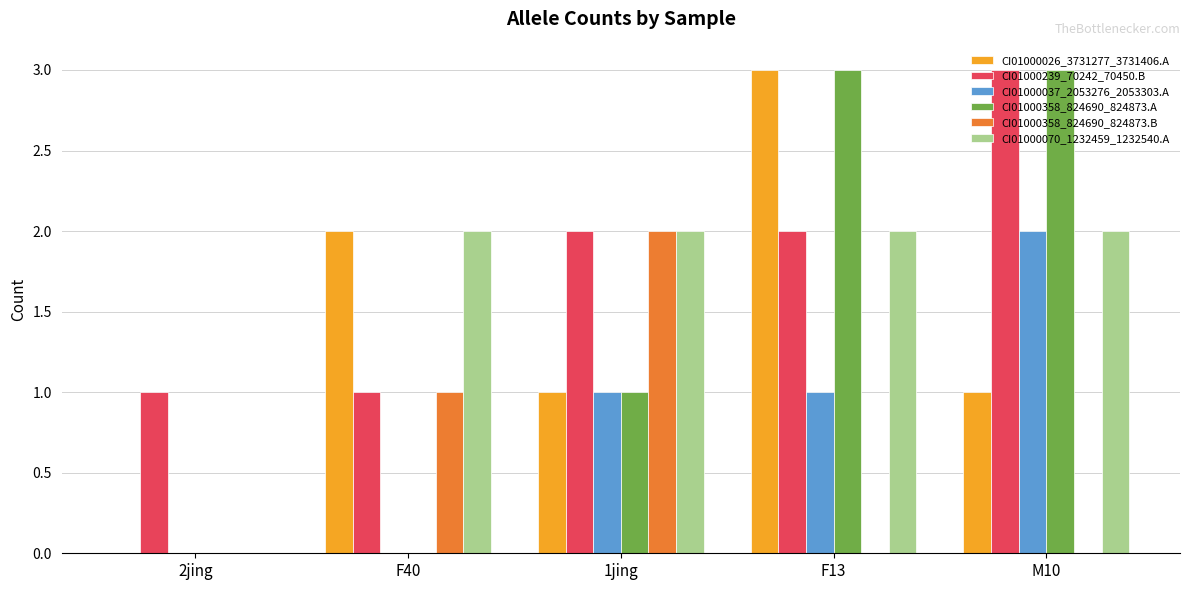

What is the greatest value displayed?

3